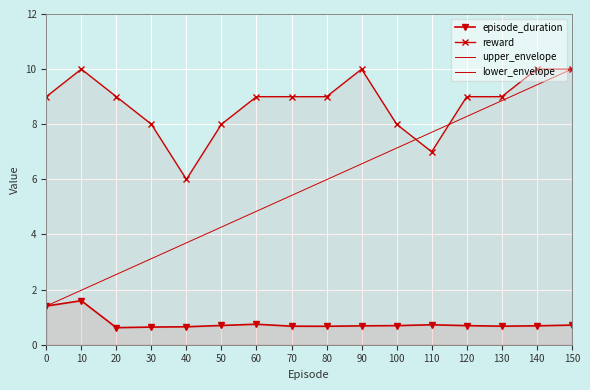

What is the difference between the highest and lowest values at 90?

9.3